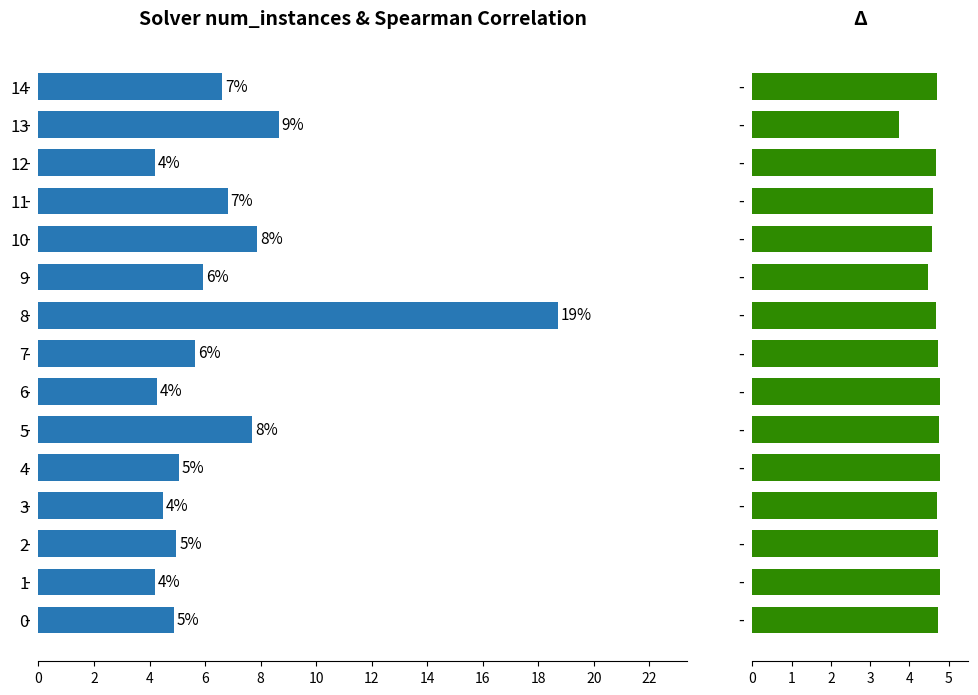

Is it true that spearman equals 6.4 at 8?

False